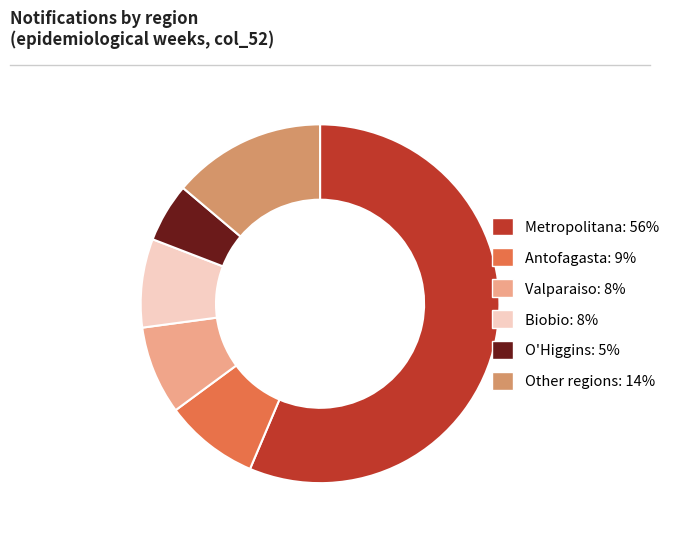

Does any single category account for the majority?

Yes